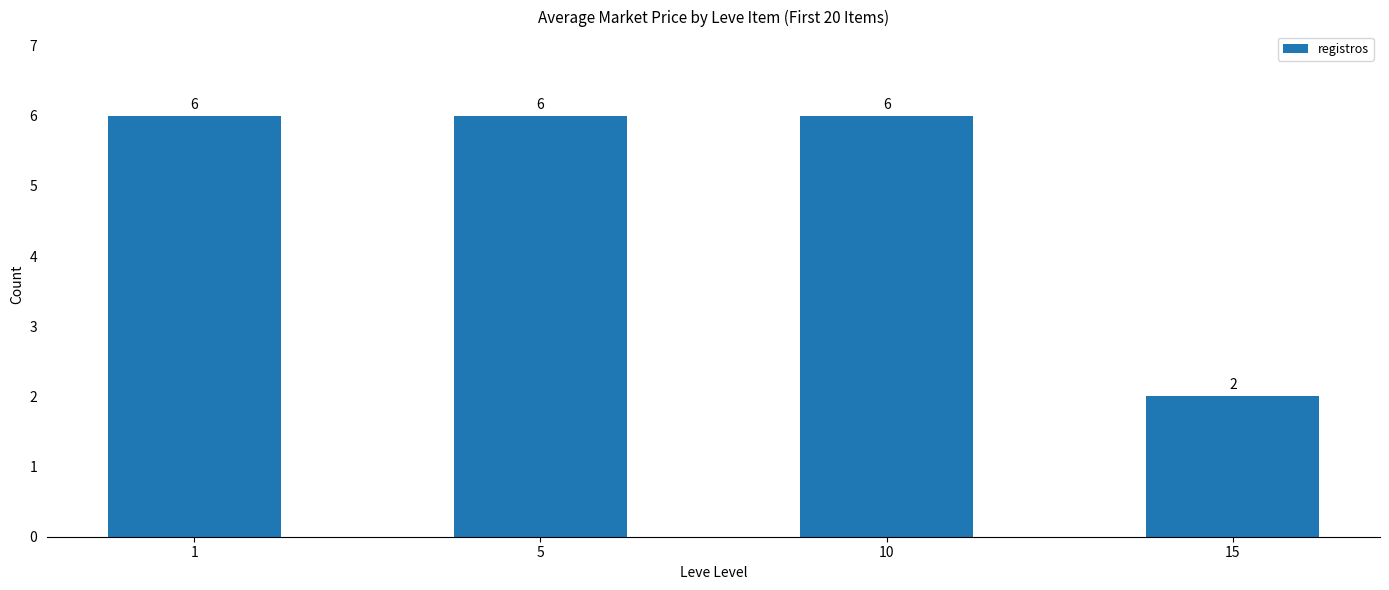

Read the value at 15.

2